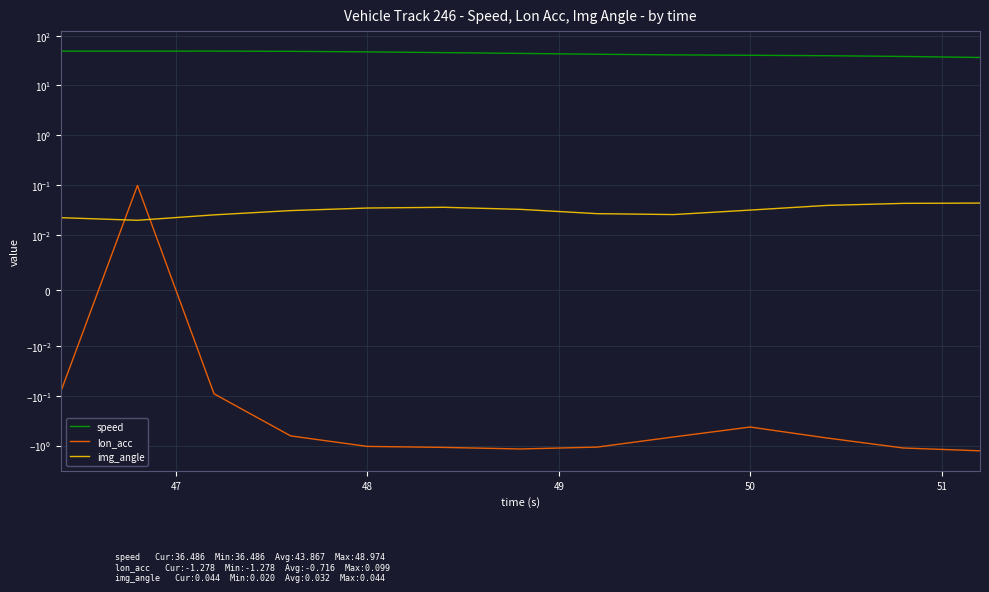

Which series ends up on top after the final intersection of lon_acc and img_angle?

img_angle